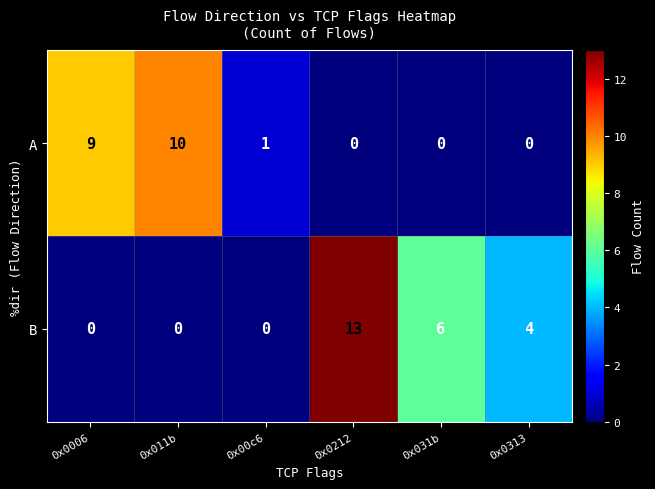

What is the difference between the maximum and minimum values in the A series?

10